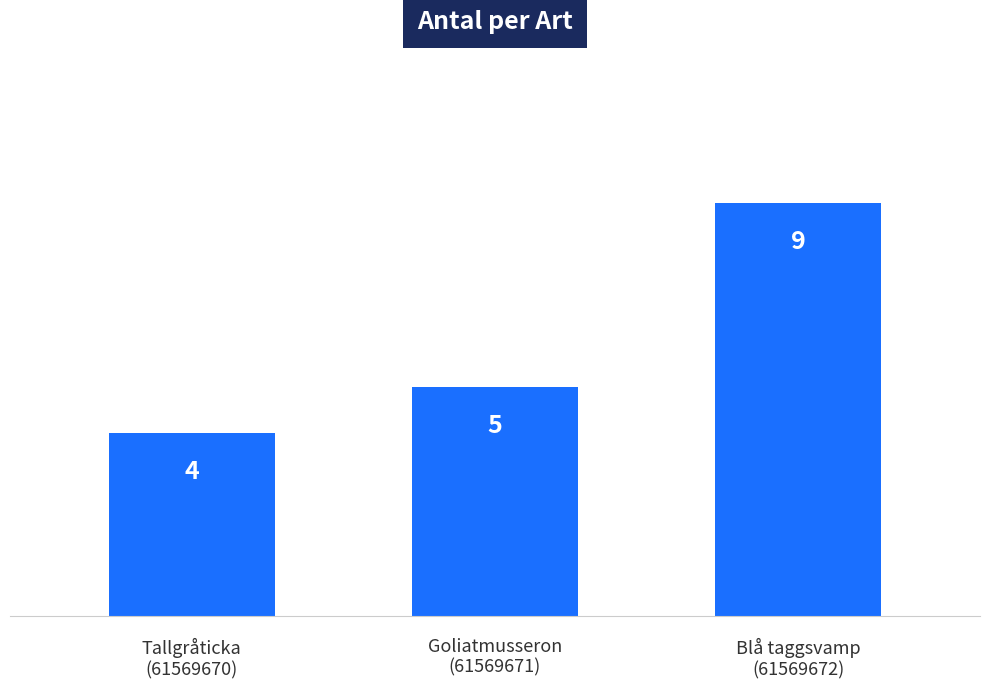

Where is the data nearest to the value 6?

Goliatmusseron
(61569671)